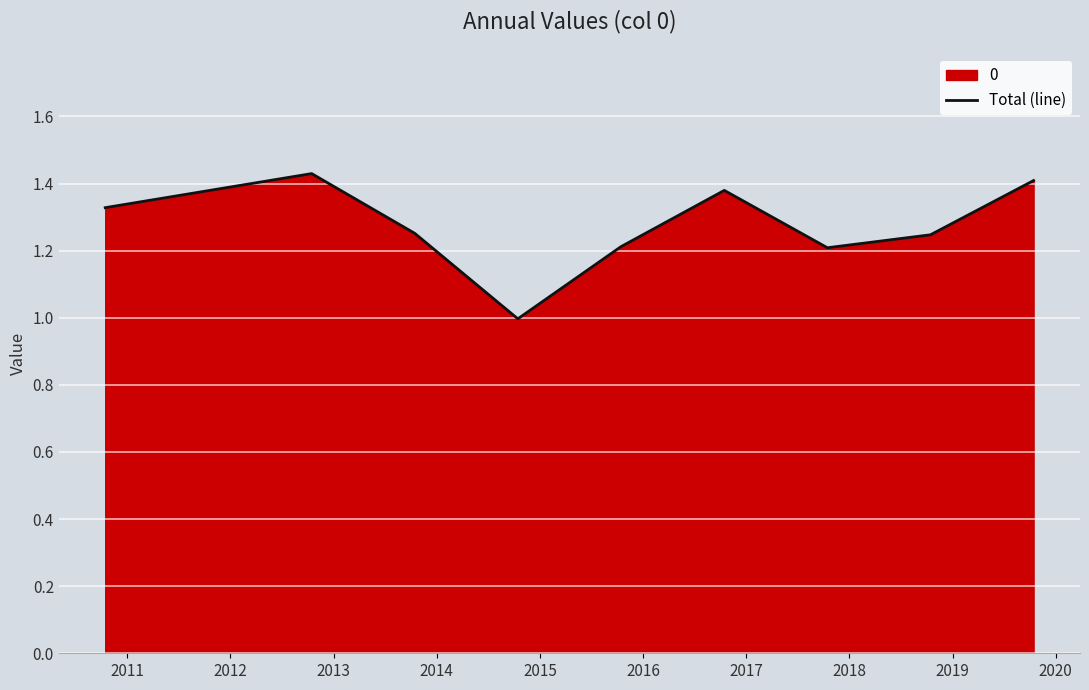

What is the value of the 1st point from the left?

1.3